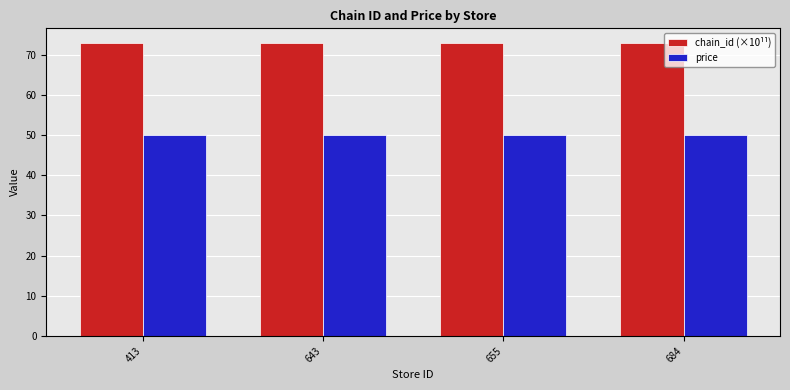

Which series has the largest total across all categories?

chain_id (×10¹¹)